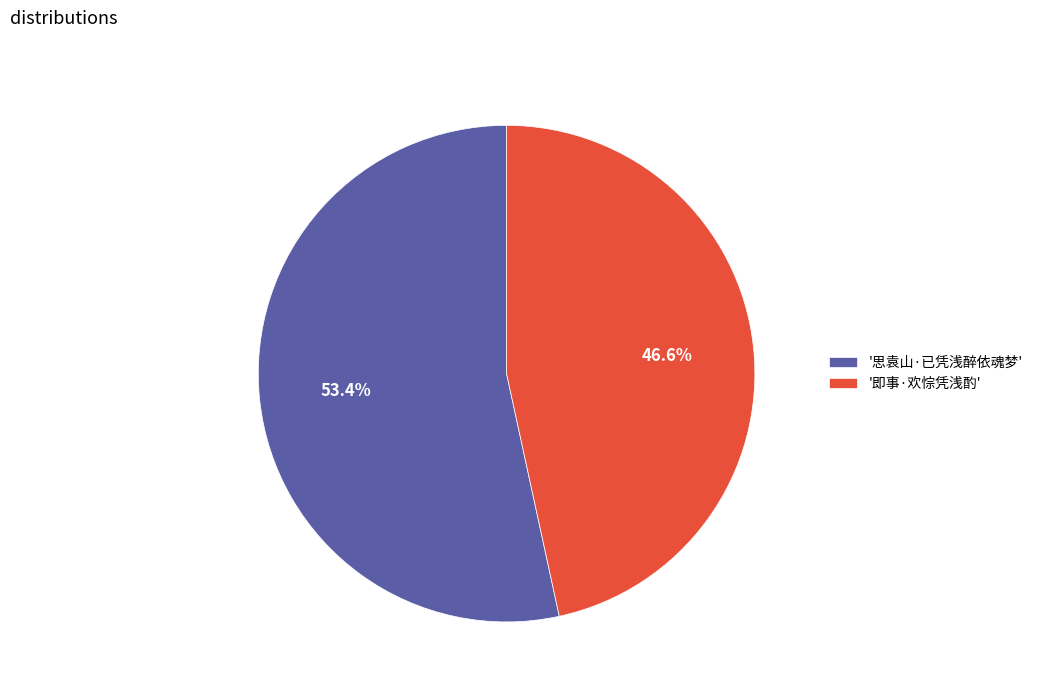

What is the smallest slice in the pie chart?

'即事·欢悰凭浅酌'